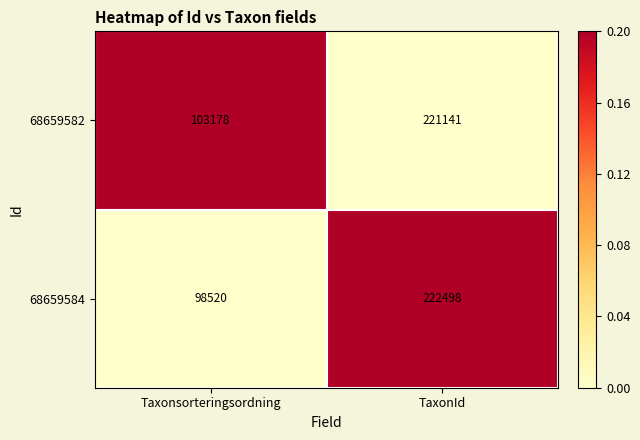

List the series in order of their peak value, highest first.

68659584, 68659582